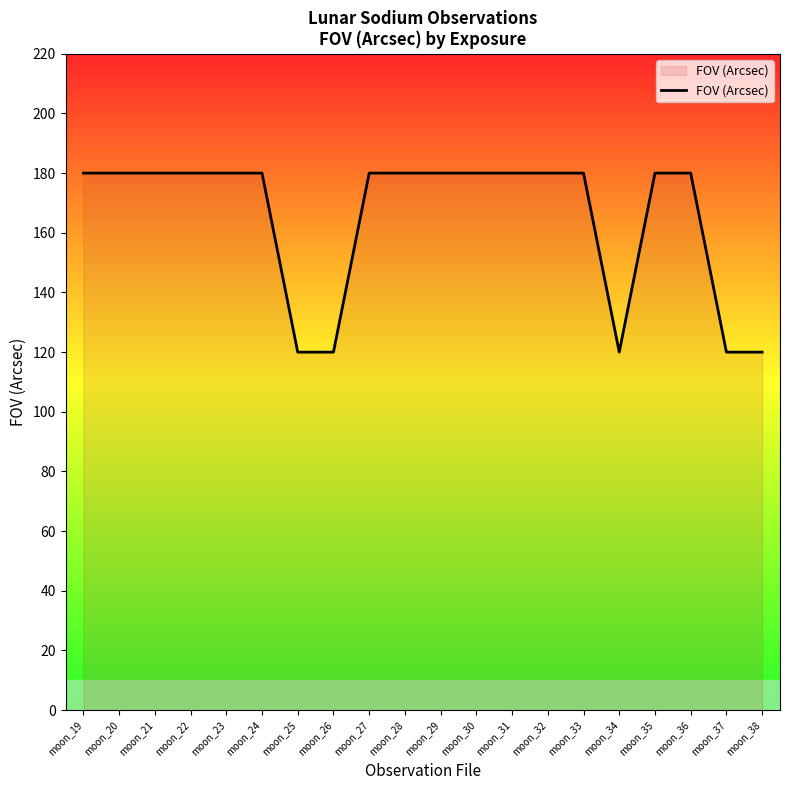

What value does the data have at moon_33?

180